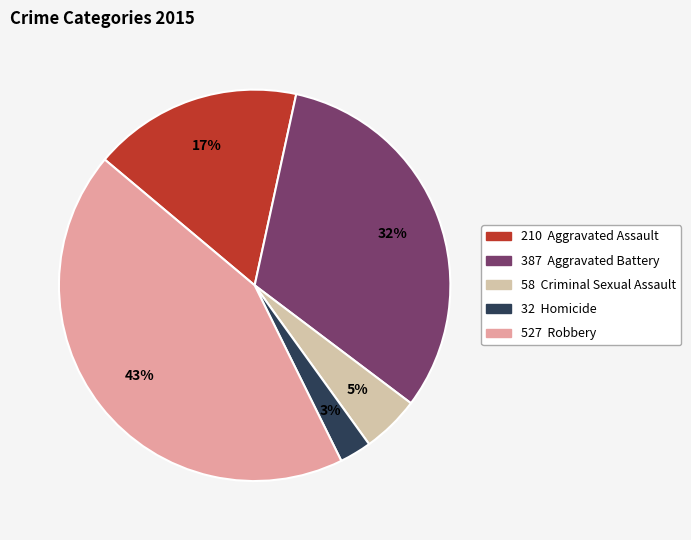

Is there a majority slice in this chart?

No